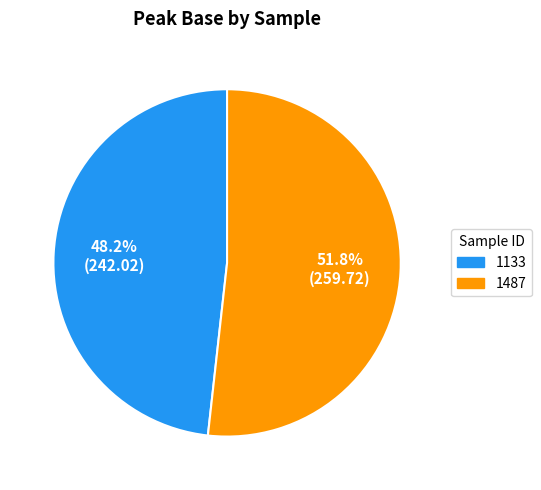

The 1487 slice represents 38% of the pie. True or false?

False